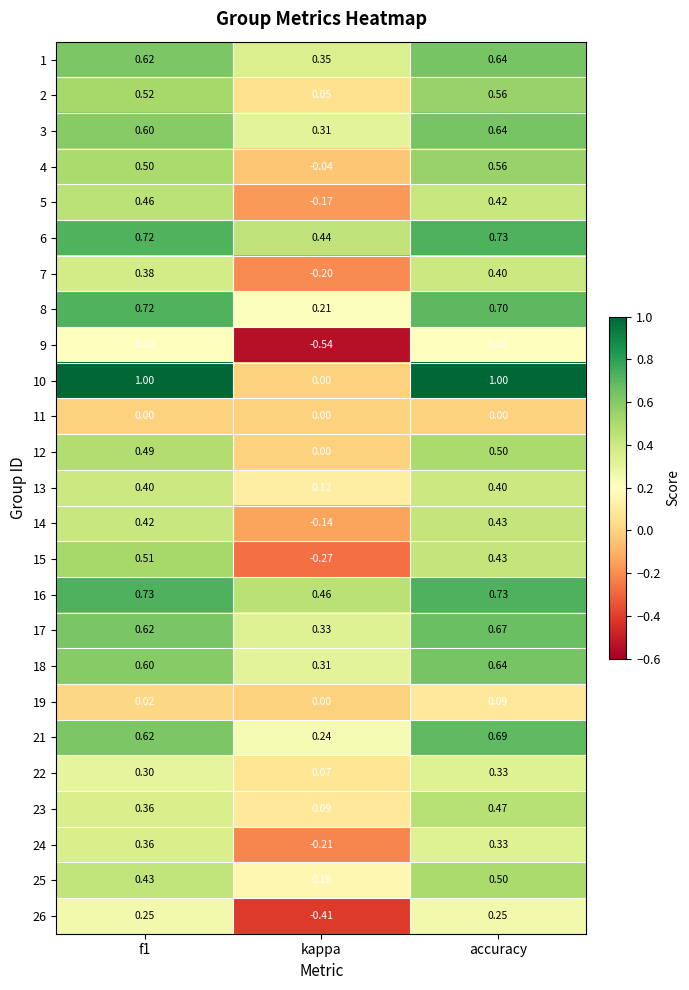

How many series are shown in this chart?

25